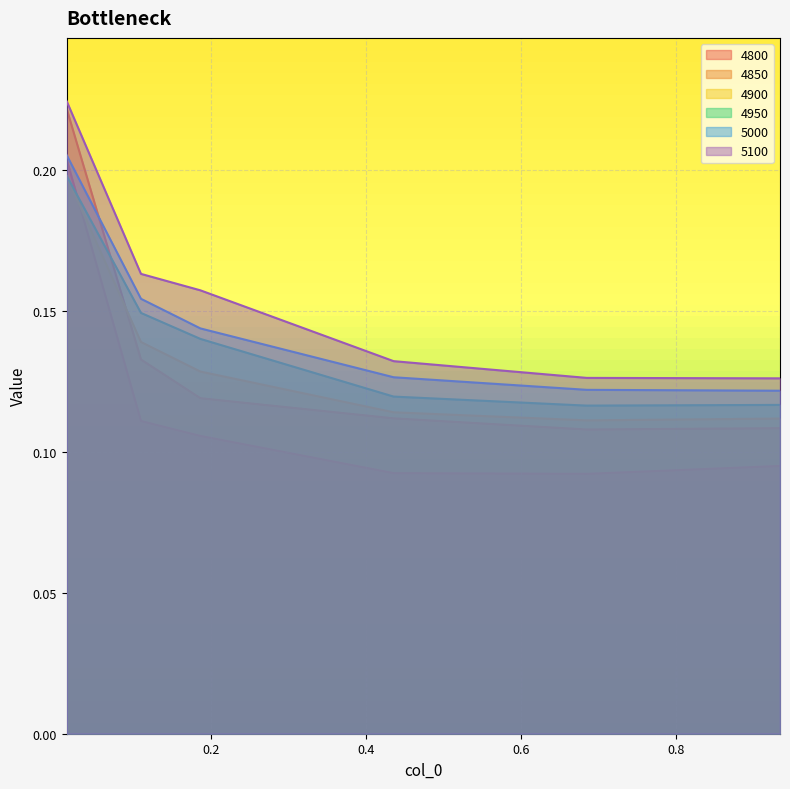

True or false: 4900 and 5100 intersect in this chart.

False